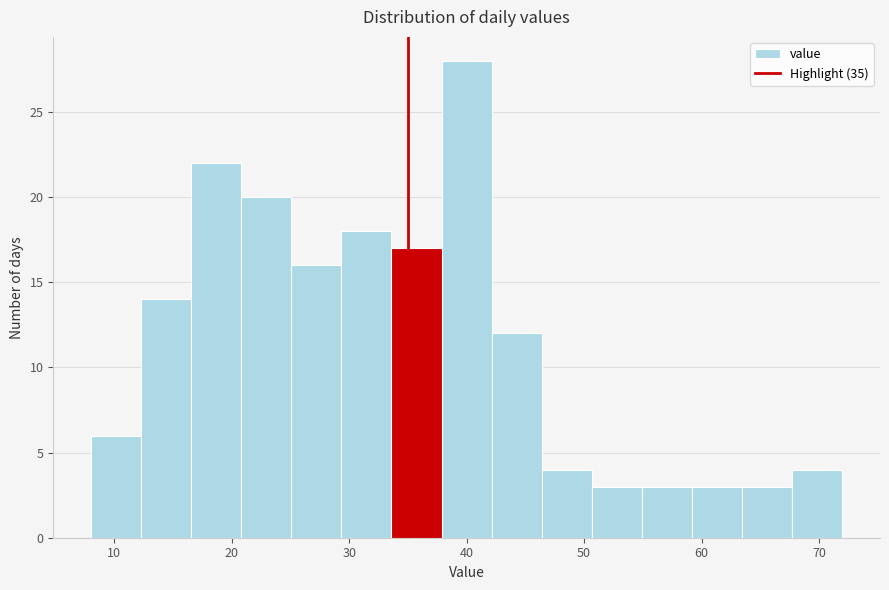

How tall is the bar that spans 29 to 34 on the x-axis? Neither the bar edges nor the heights are printed on the chart, so give them approximately, as read against the axes.

18